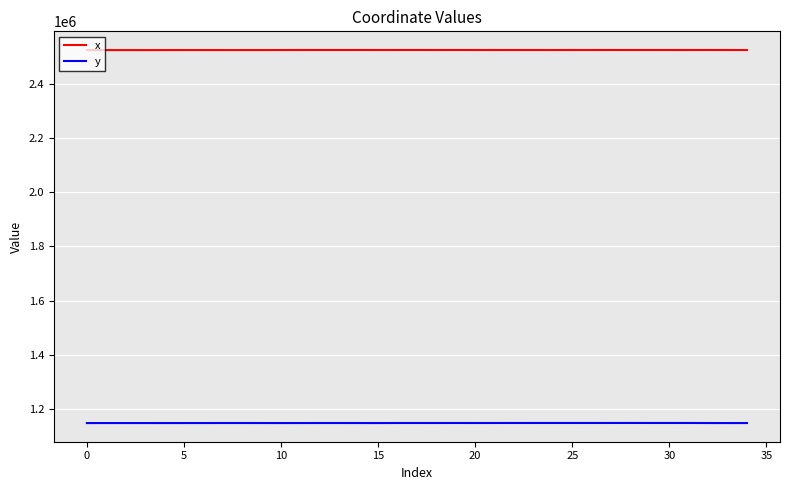

True or false: y and x intersect in this chart.

False